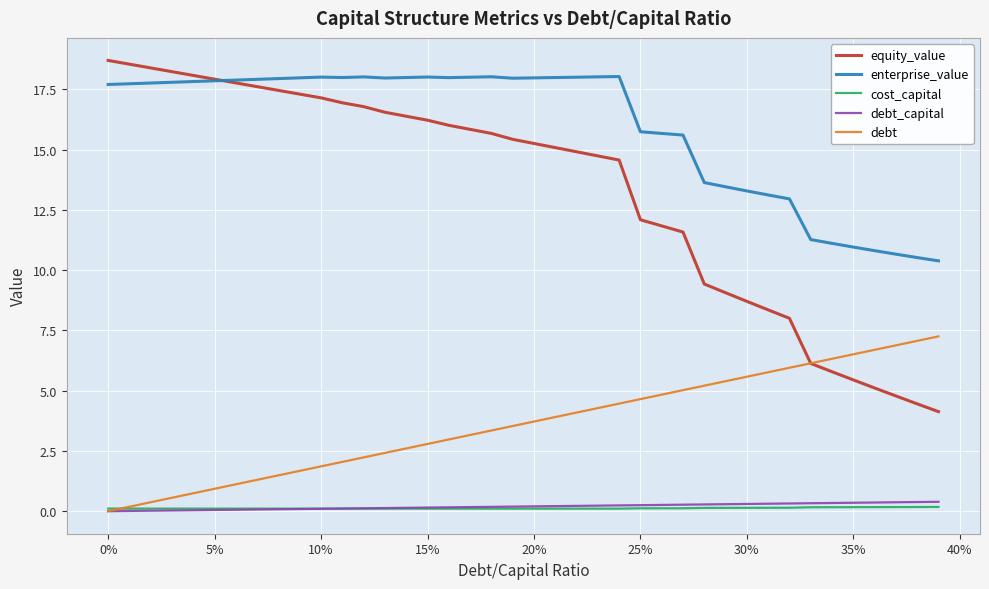

Which series has the largest total across all categories?

enterprise_value